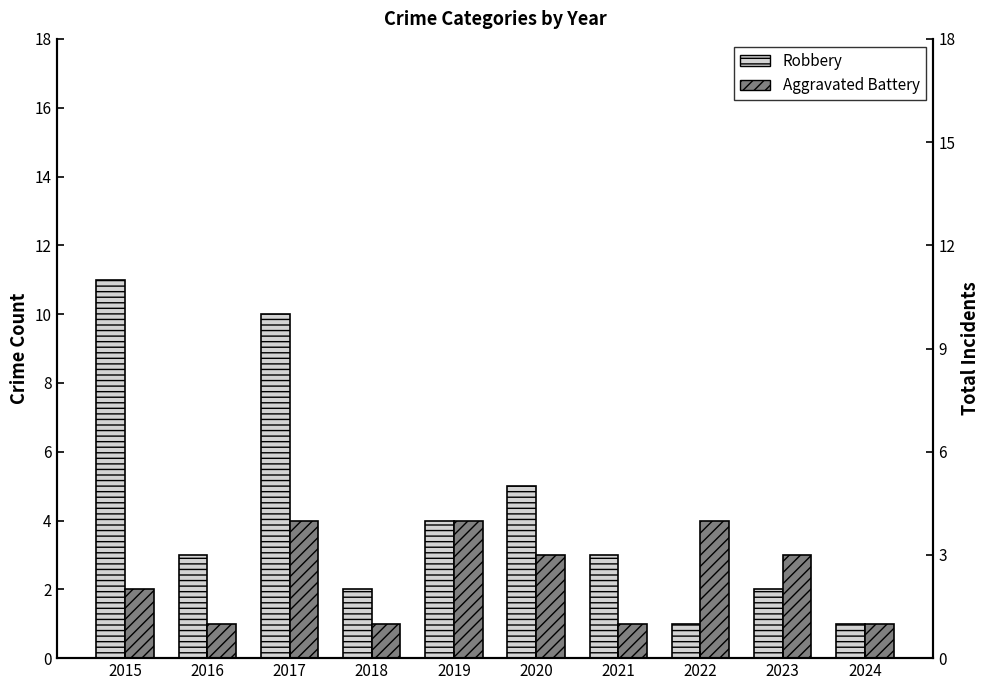

The value of Aggravated Battery at 2018 is 1. True or false?

True